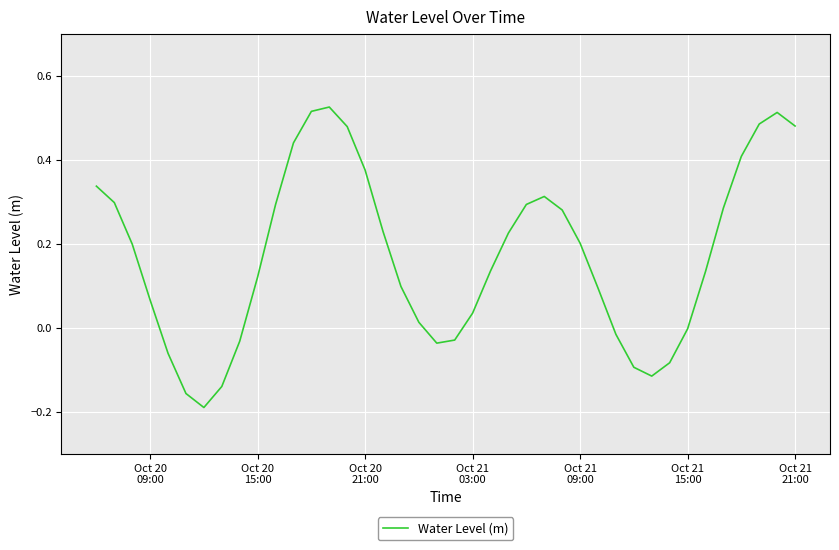

What is the difference between the maximum and minimum values?

0.7